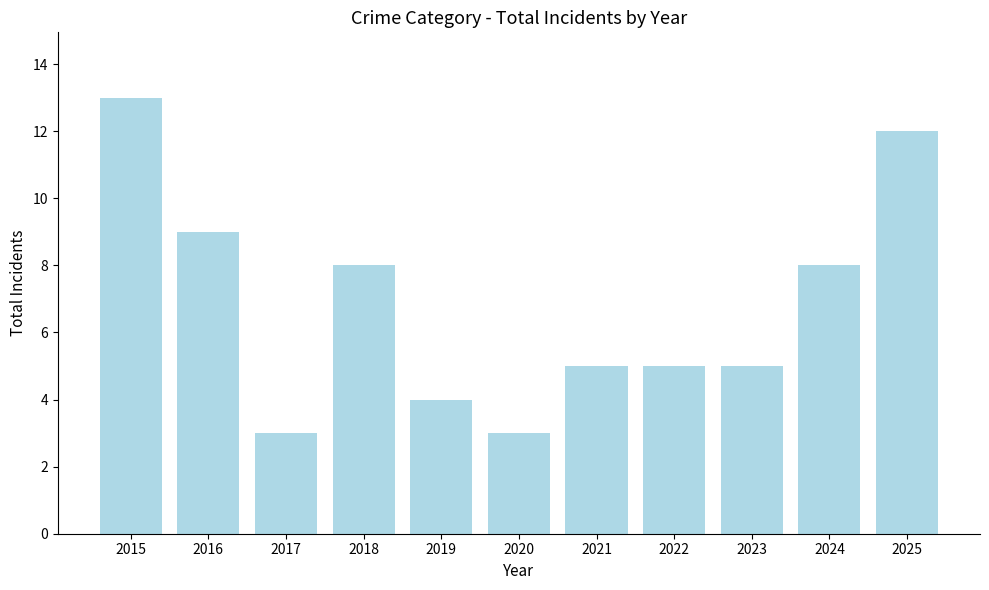

The value at 2023 is 3. True or false?

False